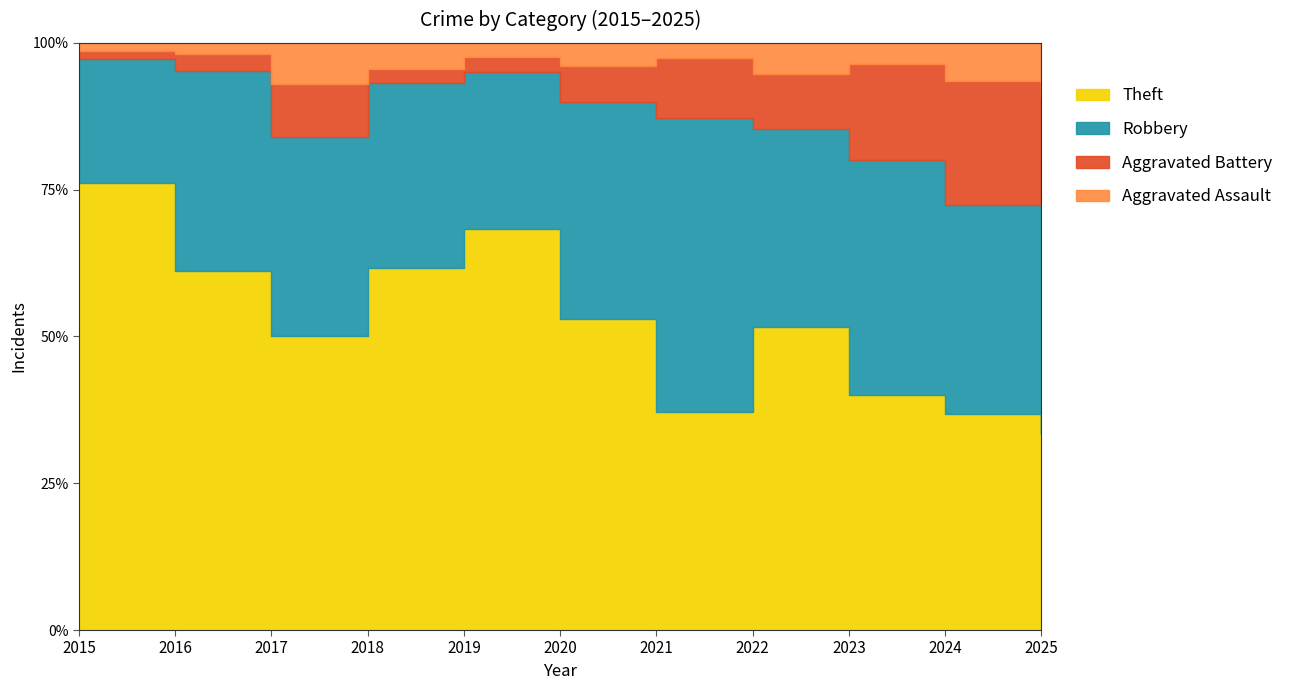

True or false: Aggravated Battery has a value of 15 at 2022.

False